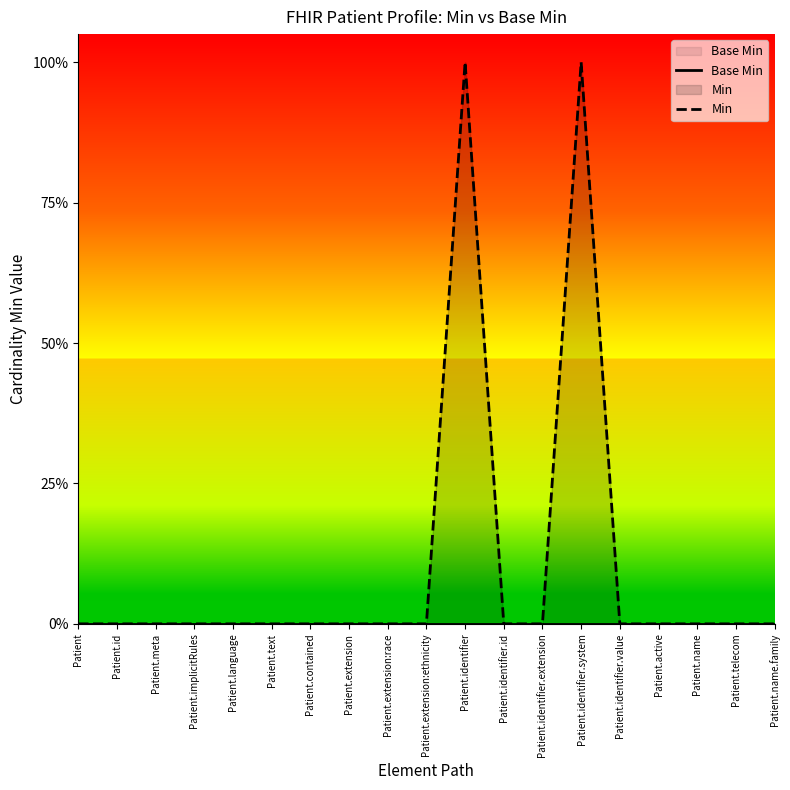

Which label corresponds to the smallest value in the chart?

Patient